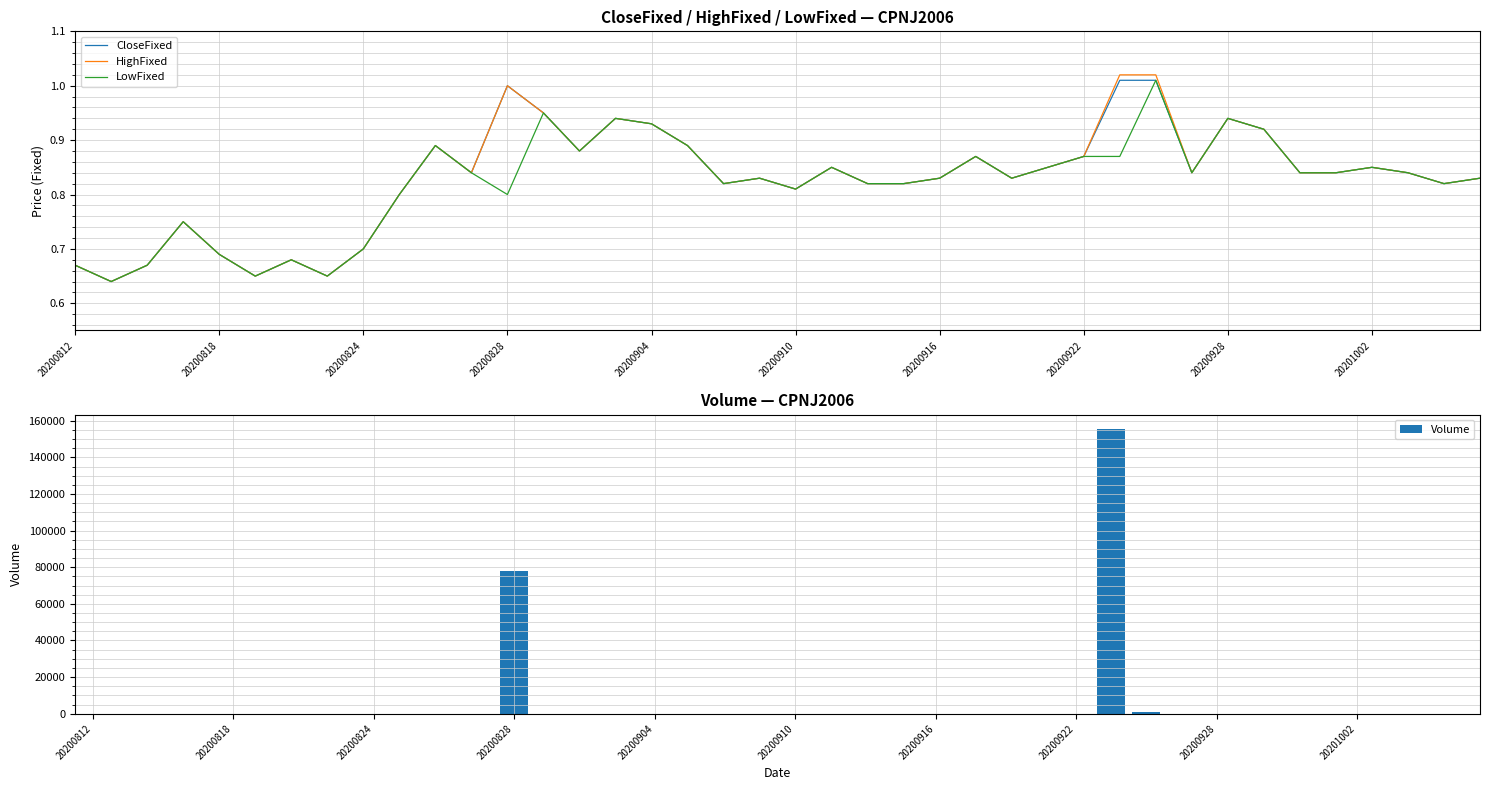

True or false: LowFixed has a value of 0.5 at 31.

False